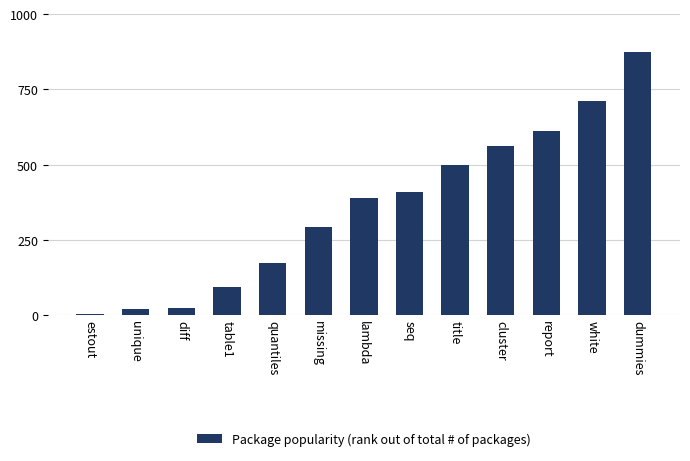

What is the label of the 13th bar from the left?

dummies